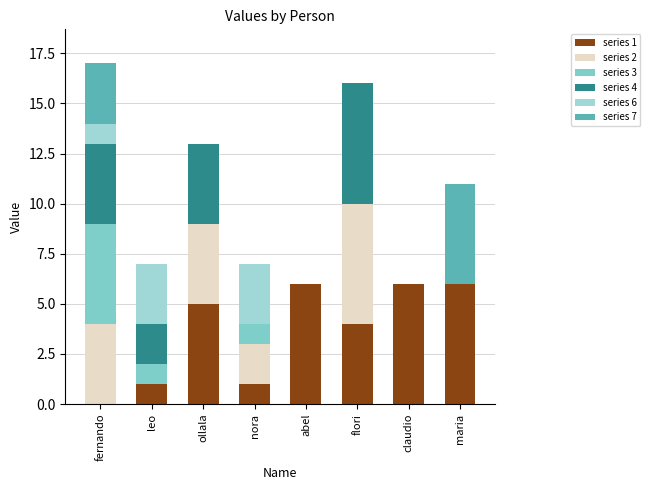

List the labels in order of series 6 value, largest first.

leo, nora, fernando, ollala, abel, flori, claudio, maria